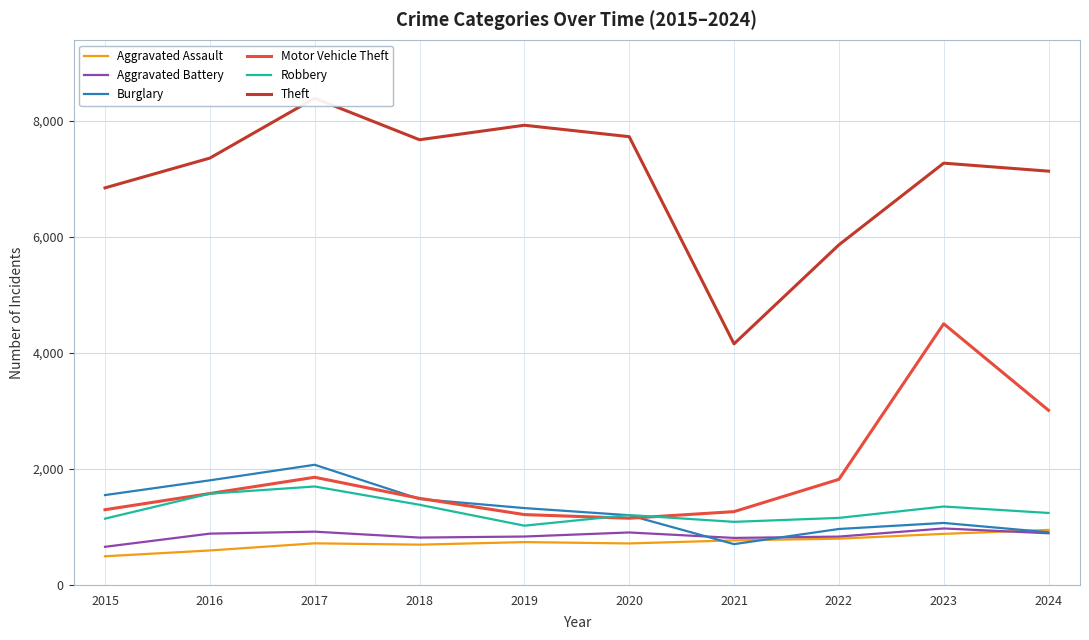

What is the sum of all Motor Vehicle Theft values?

19168